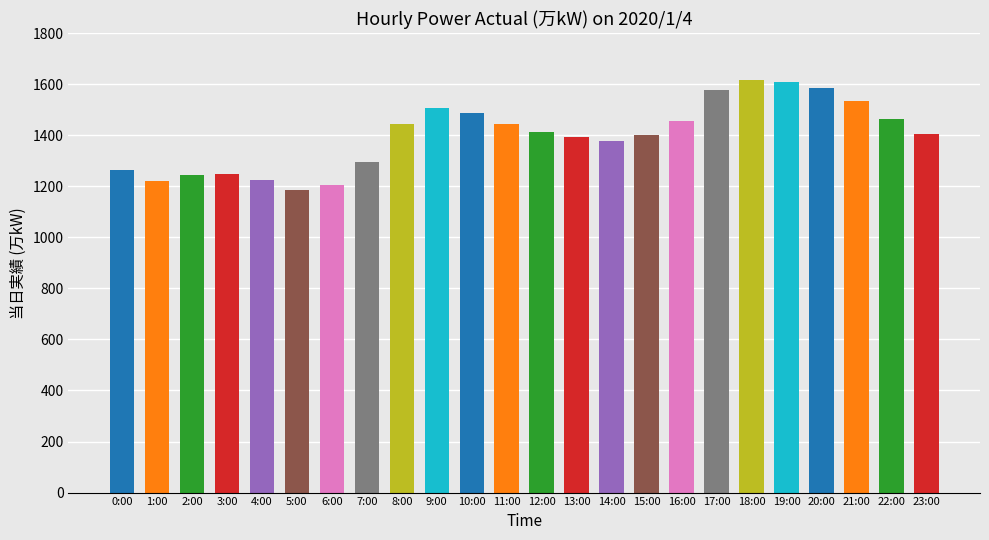

What is the label of the 22nd bar from the right?

2:00